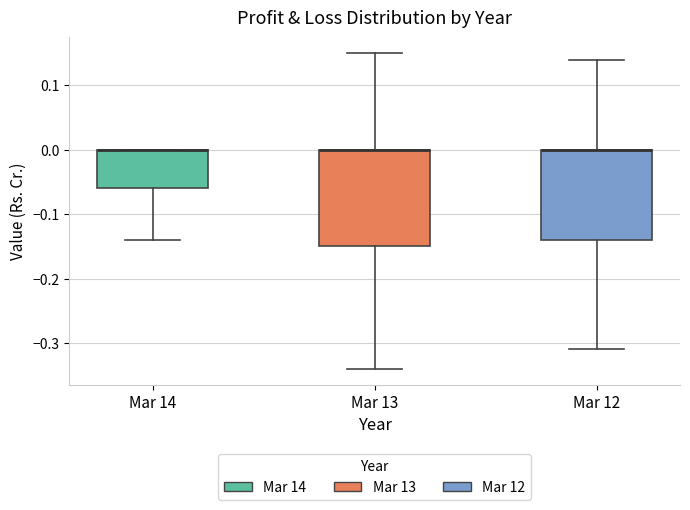

Reading left to right, read every box against the y-axis: the position of its median line, the range the box covers, and the ends of its whiskers. The values are not printed on the chart, so give them approximately, as read against the axis.

Mar 14: median 0.00 (drawn on the box's upper edge), box -0.06 to 0.00, whiskers -0.14 to 0.00
Mar 13: median 0.00 (drawn on the box's upper edge), box -0.15 to 0.00, whiskers -0.34 to 0.15
Mar 12: median 0.00 (drawn on the box's upper edge), box -0.14 to 0.00, whiskers -0.31 to 0.14